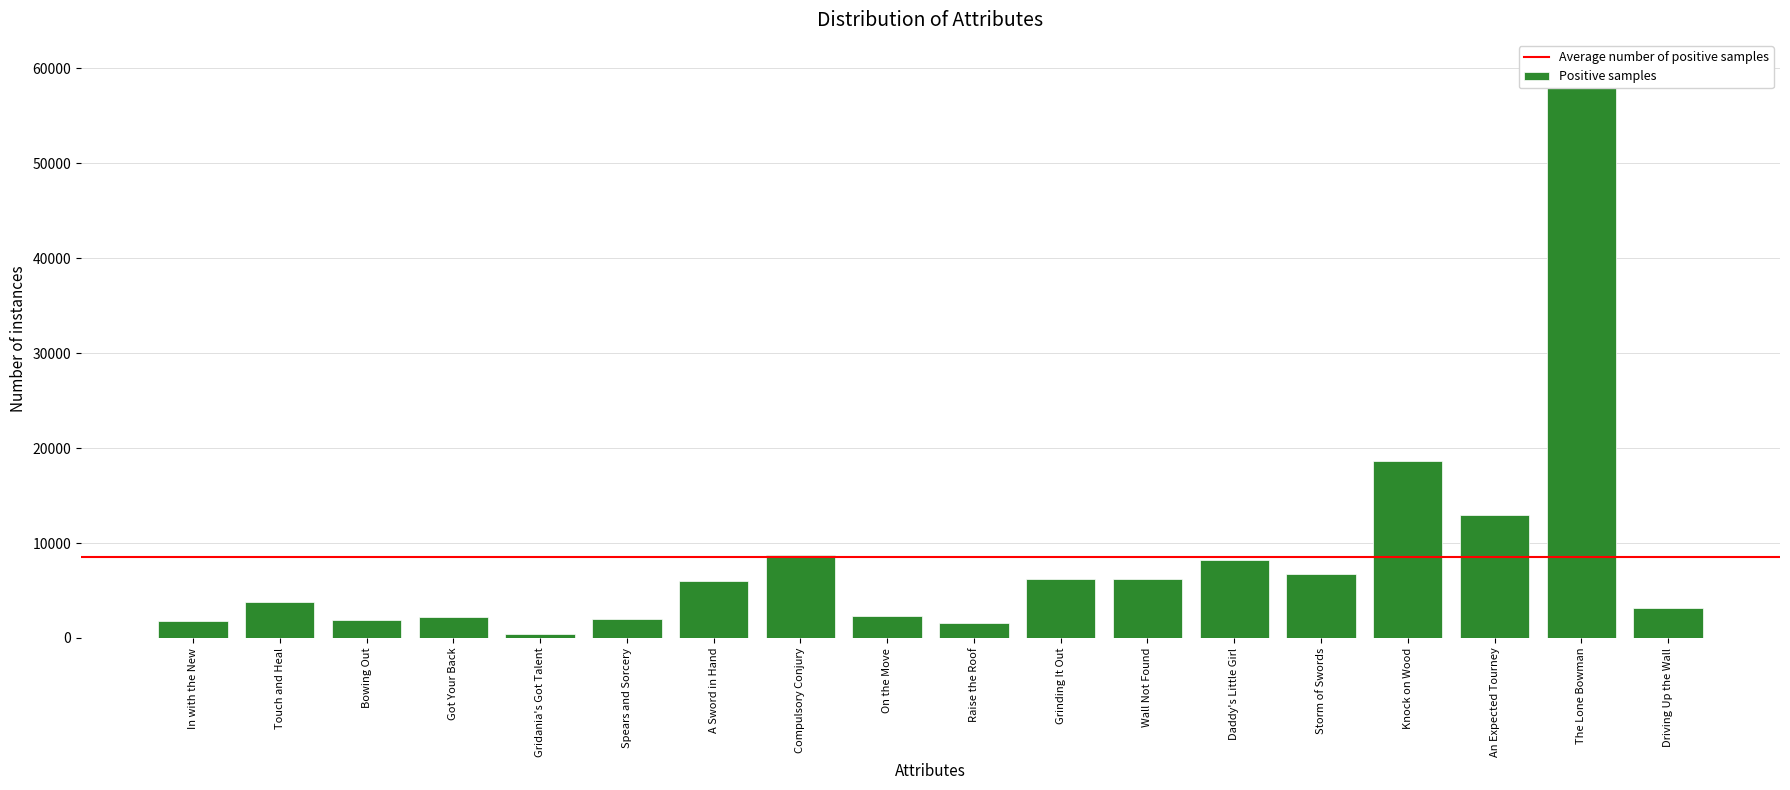

What is the greatest value displayed?

59999.0